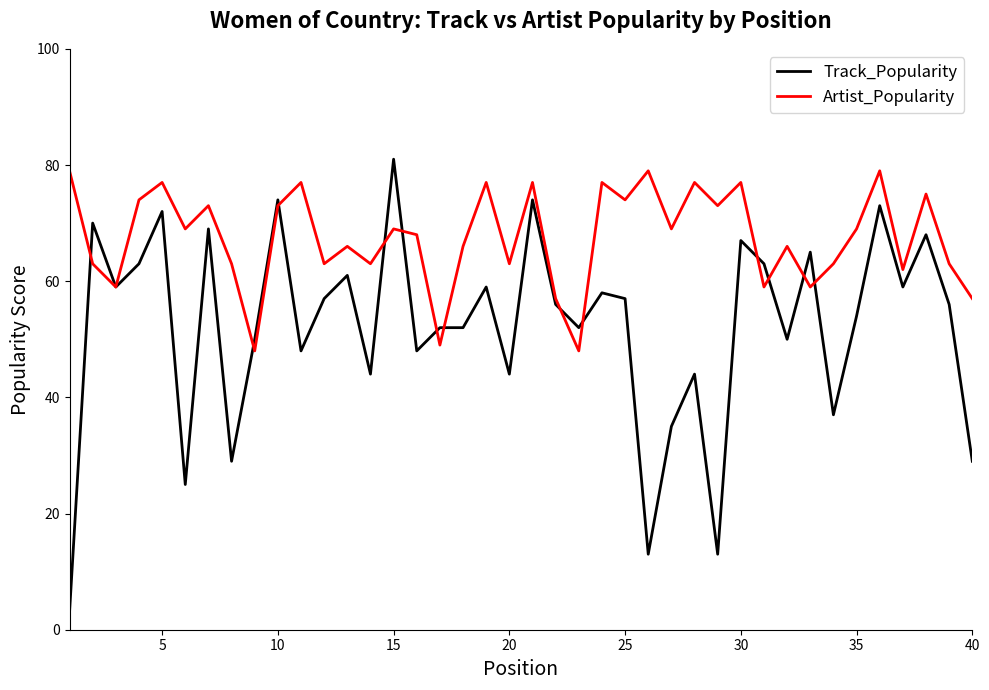

At how many categories does at least one series exceed 35?

40